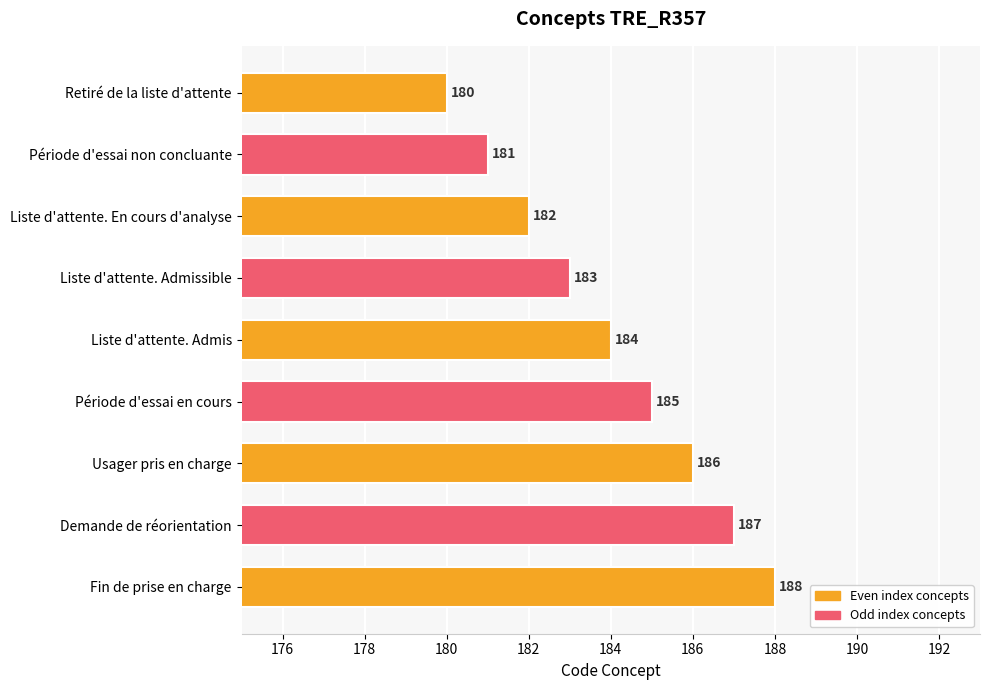

What is the greatest value displayed?

188